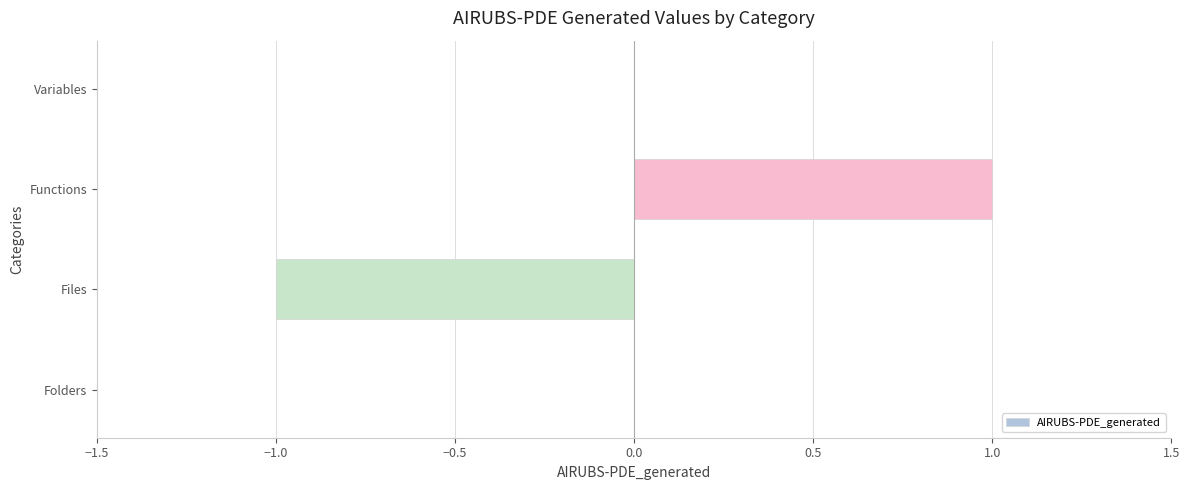

Count the number of categories in the chart.

4